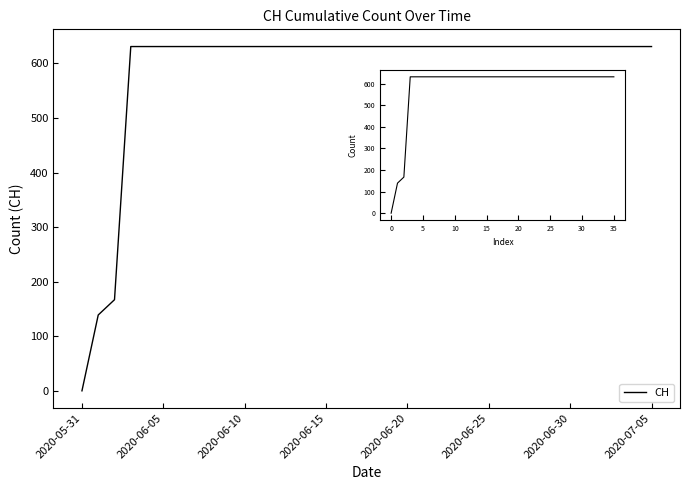

What is the approximate value at 34?

631